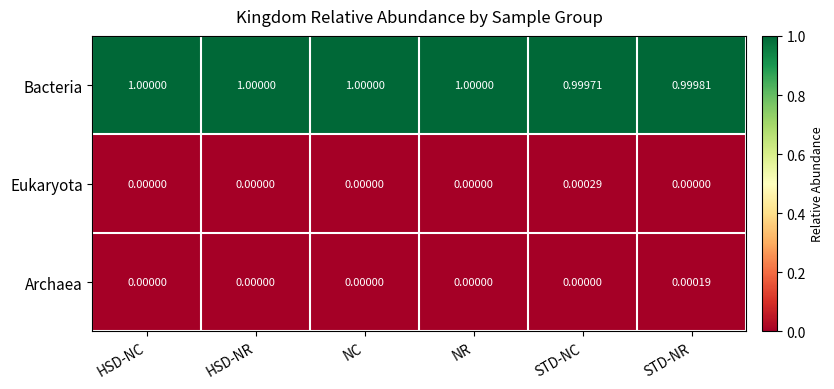

Between STD-NC and STD-NR, which series saw the biggest shift?

Eukaryota